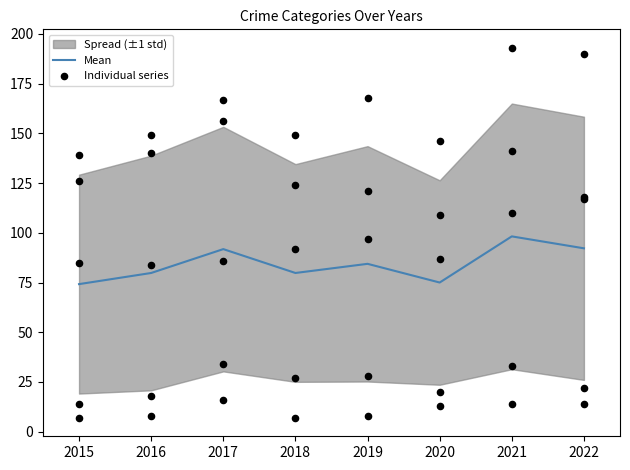

What is the lowest value of the Mean series?

74.2